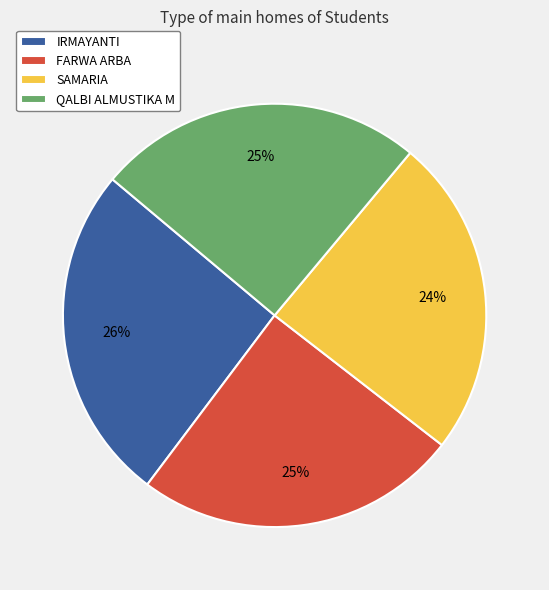

Is it true that IRMAYANTI is 40% of the pie?

False